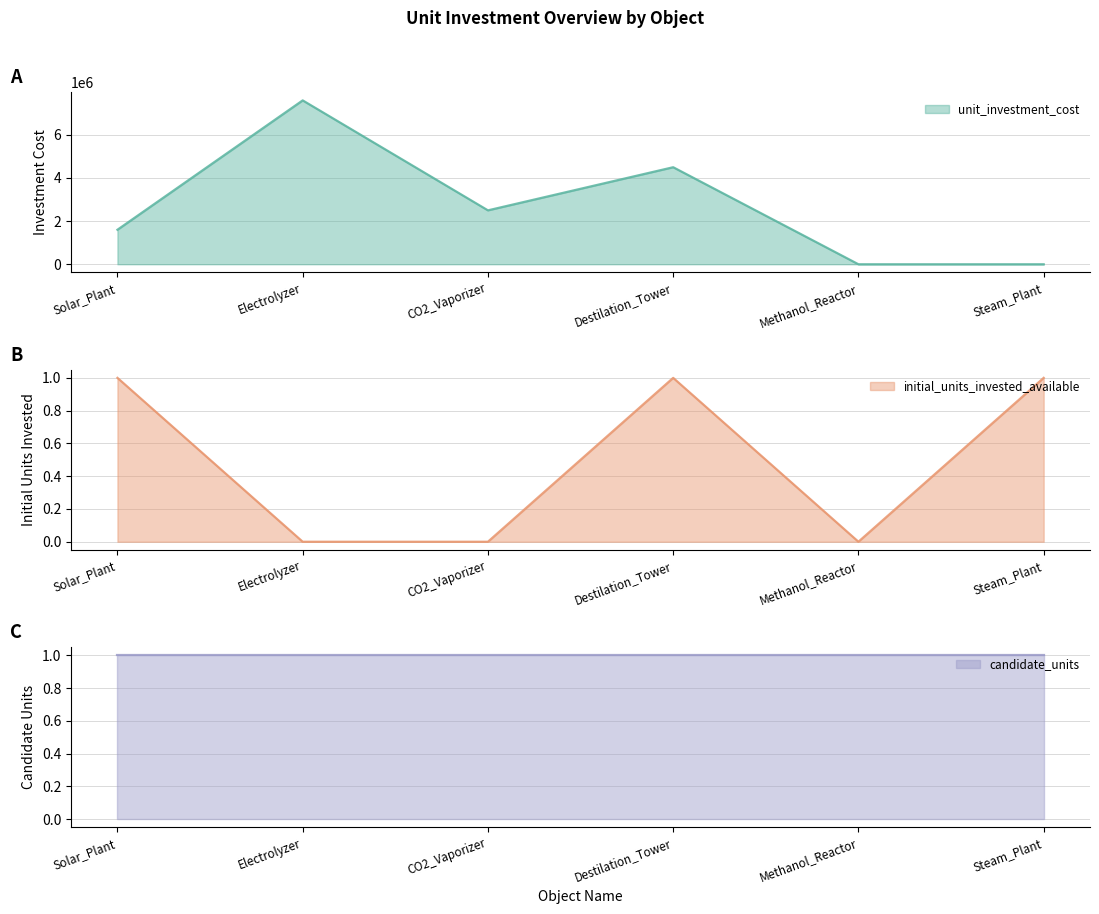

At which label is unit_investment_cost closest to 3789589?

Destilation_Tower